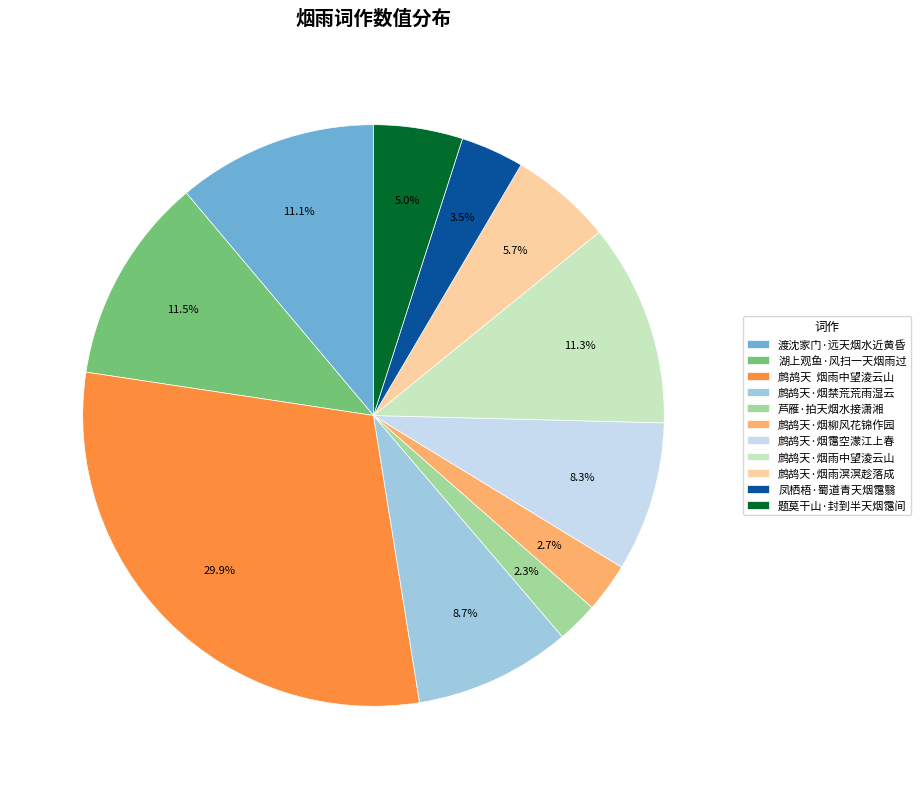

True or false: 芦雁·拍天烟水接潇湘 accounts for 8% of the total.

False